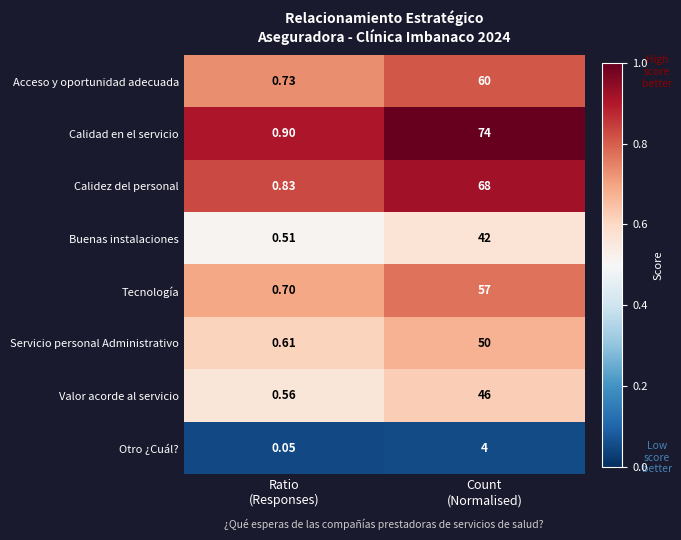

Rank the series at Count
(Normalised) from highest to lowest value.

Calidad en el servicio, Calidez del personal, Acceso y oportunidad adecuada, Tecnología, Servicio personal Administrativo, Valor acorde al servicio, Buenas instalaciones, Otro ¿Cuál?